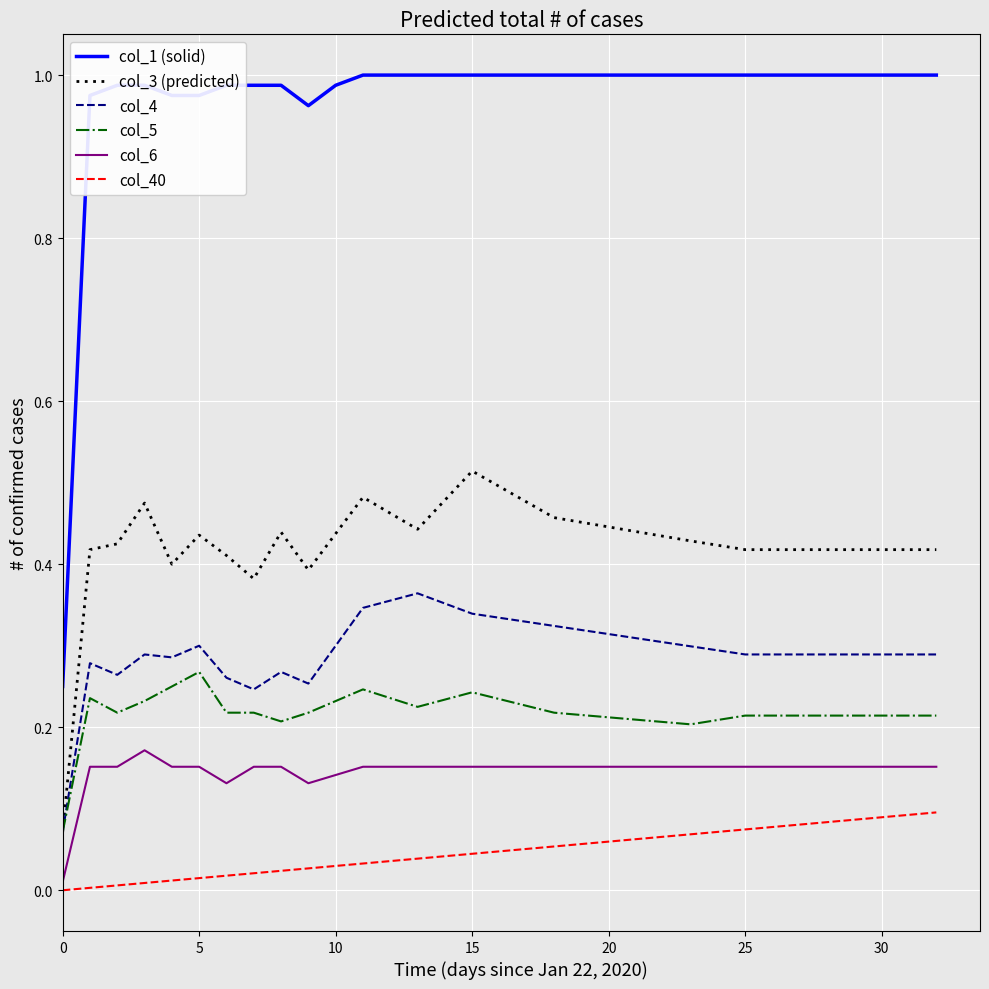

Does the chart have visible grid lines?

Yes